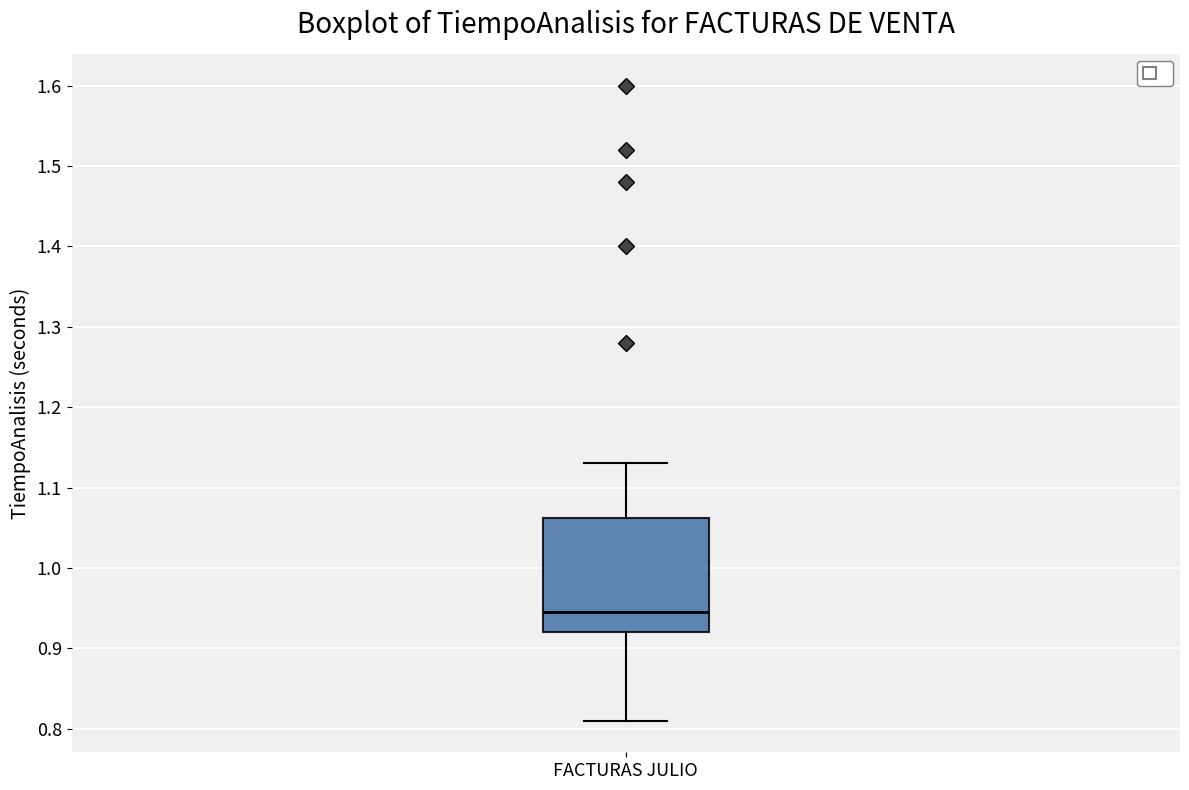

Where does the median line of the box for FACTURAS JULIO sit on the y-axis? The values are not printed on the chart, so give them approximately, as read against the axis.

0.95